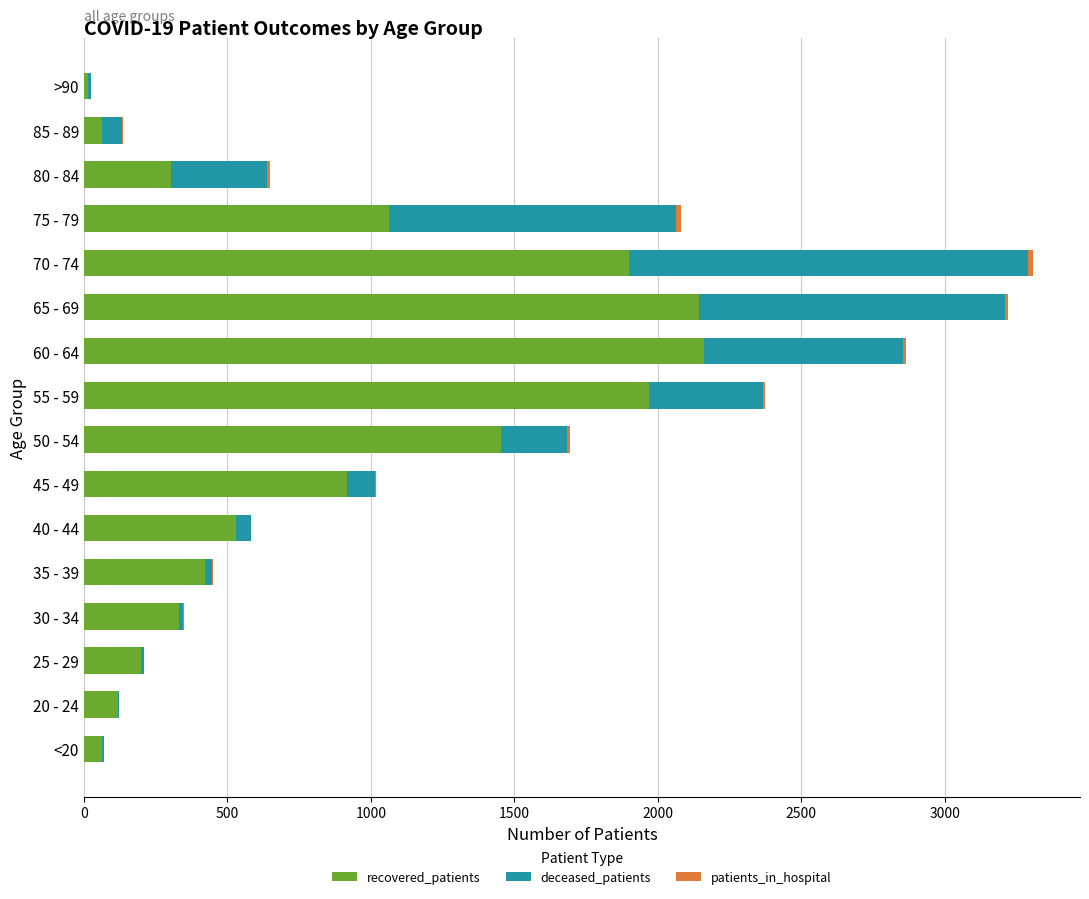

What is the highest value of the recovered_patients series?

2161